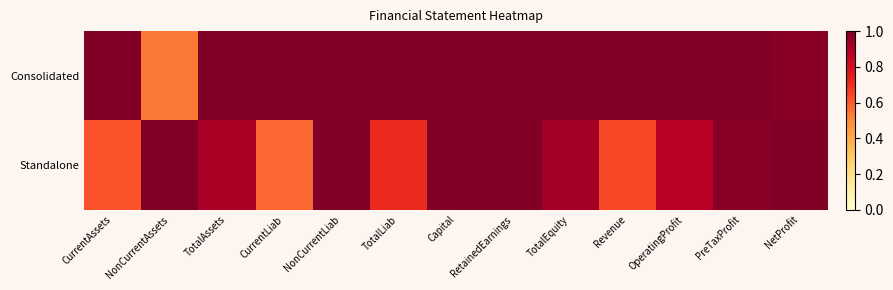

Rank the series at NonCurrentAssets from lowest to highest value.

Consolidated, Standalone